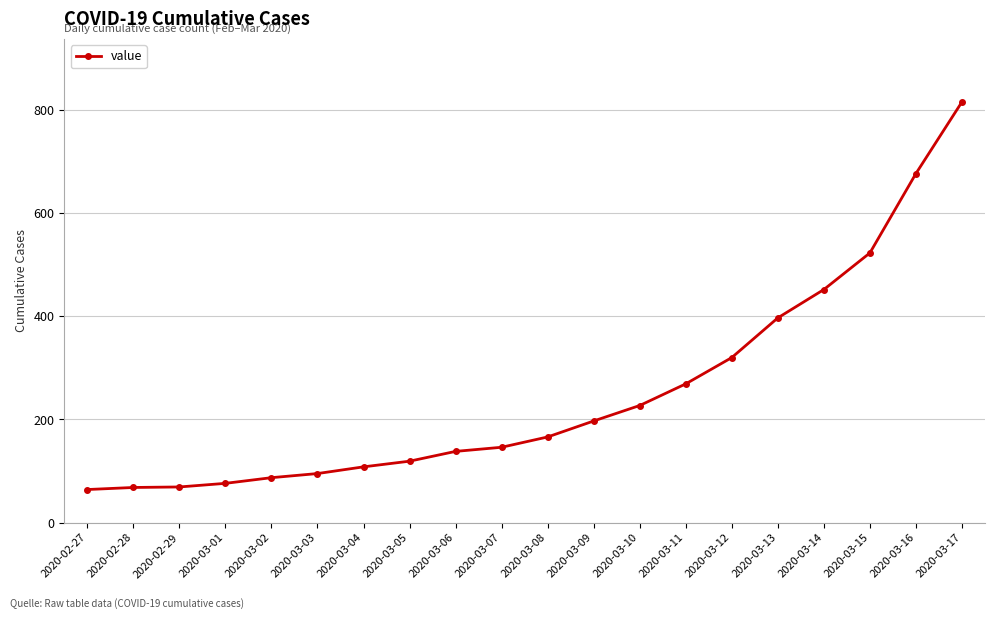

What is the sum of the values at 2020-03-17 and 2020-03-13?

1213